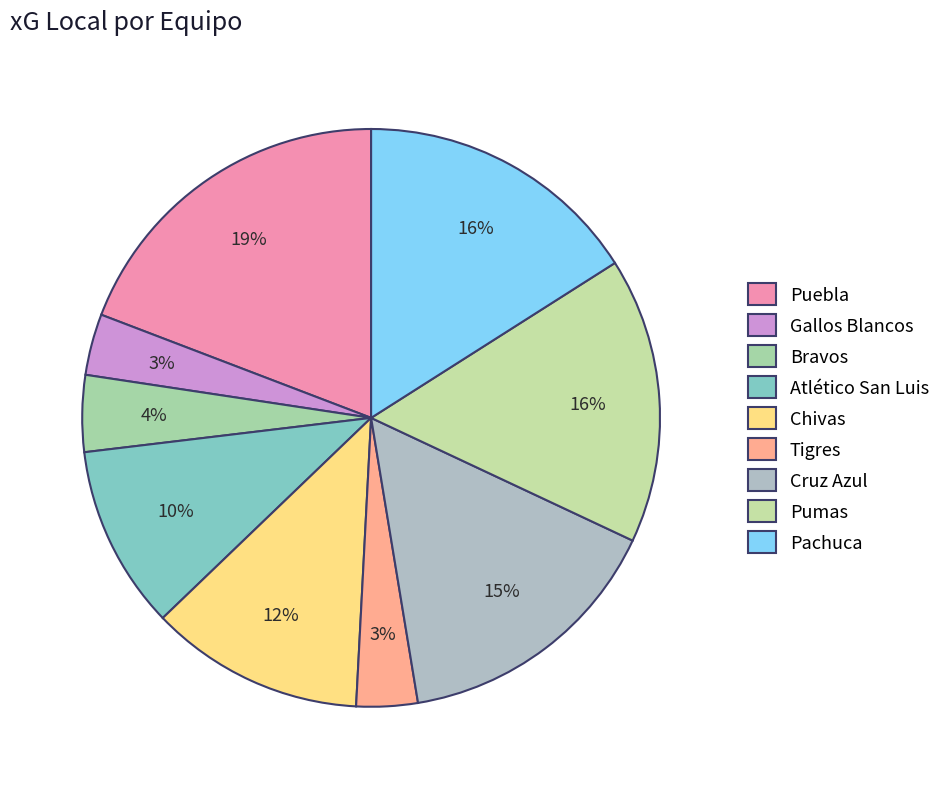

How many slices are in this pie chart?

9